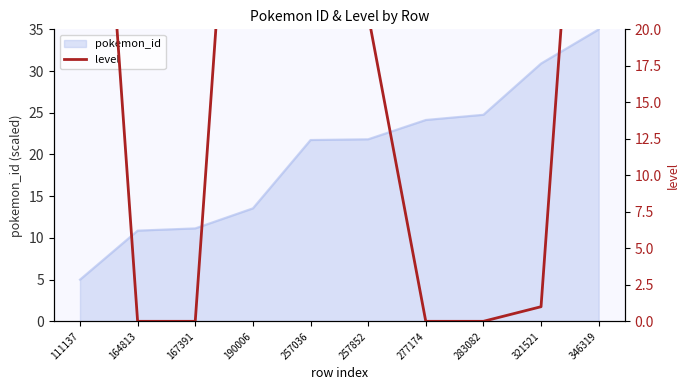

True or false: pokemon_id has a value of 24.8 at 283082.

True